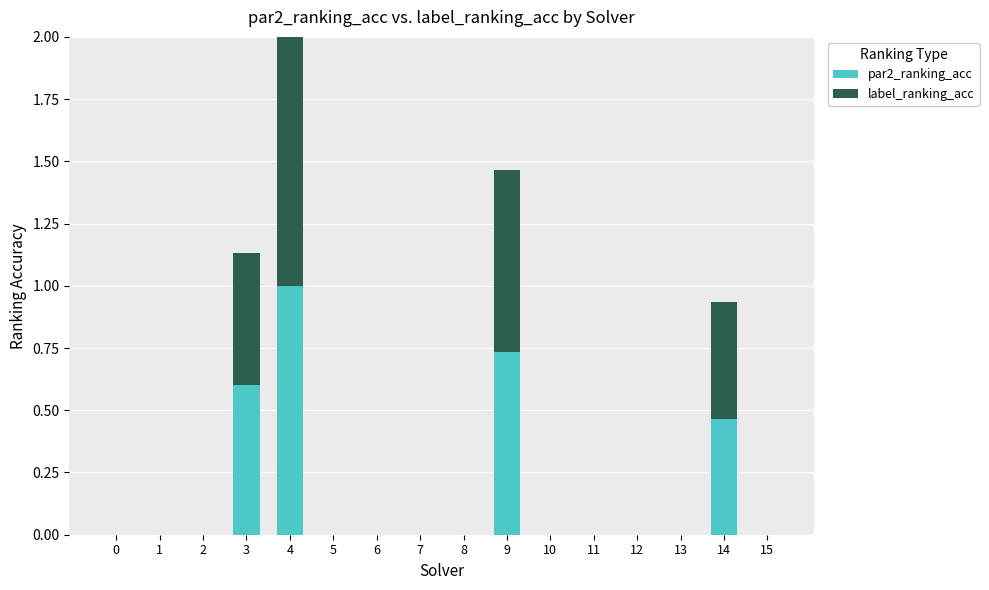

What is the total value across all series at 3?

1.1